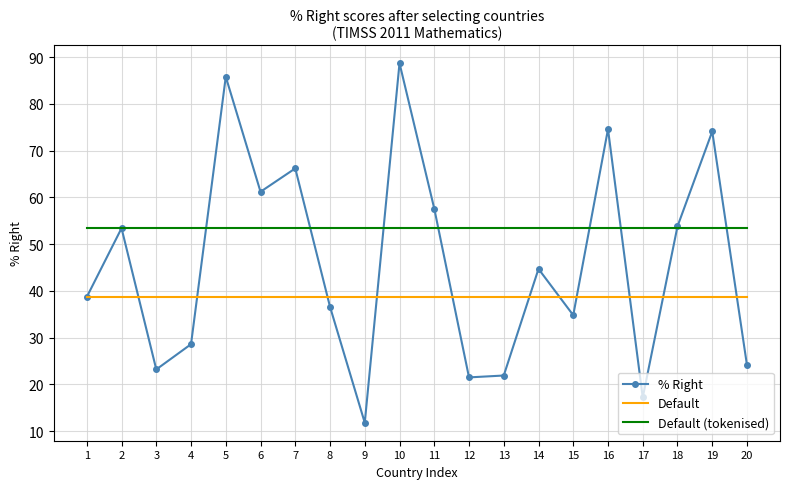

What is the sum of the Default values at 3 and 10?

77.4